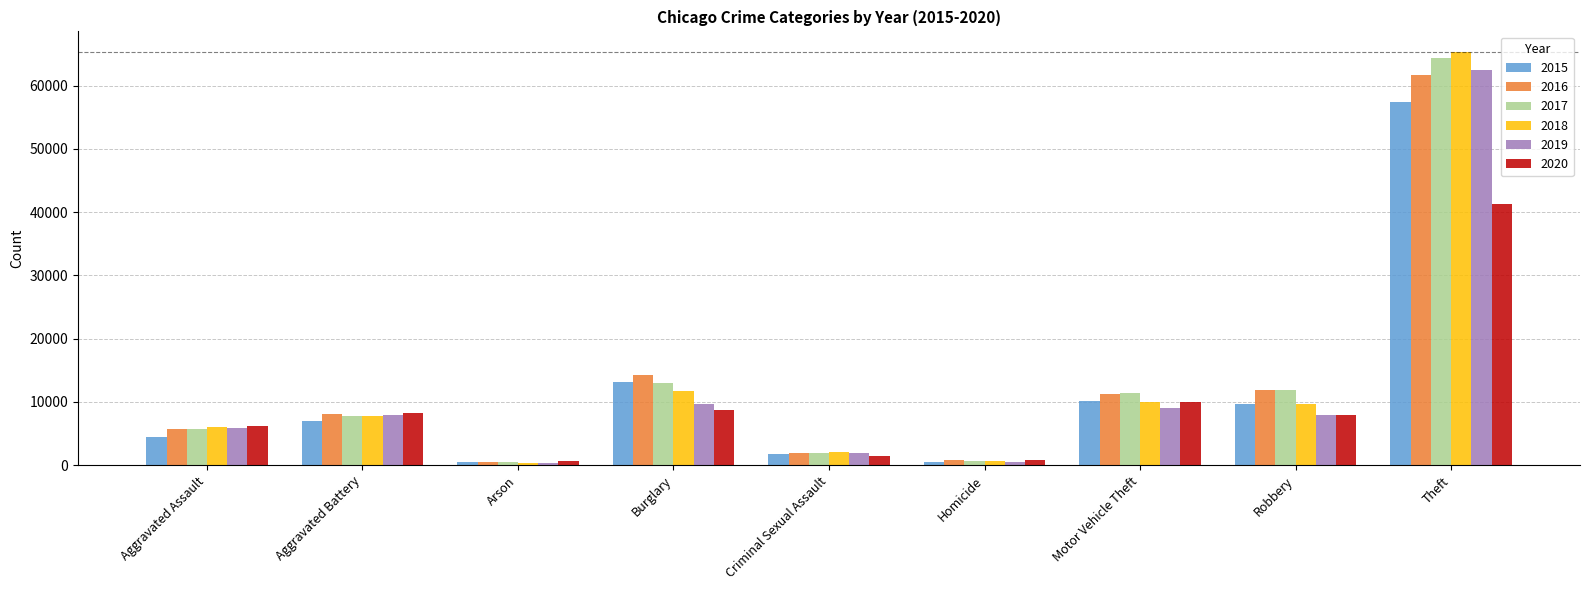

What is the spread (max minus min) of values at Criminal Sexual Assault?

547